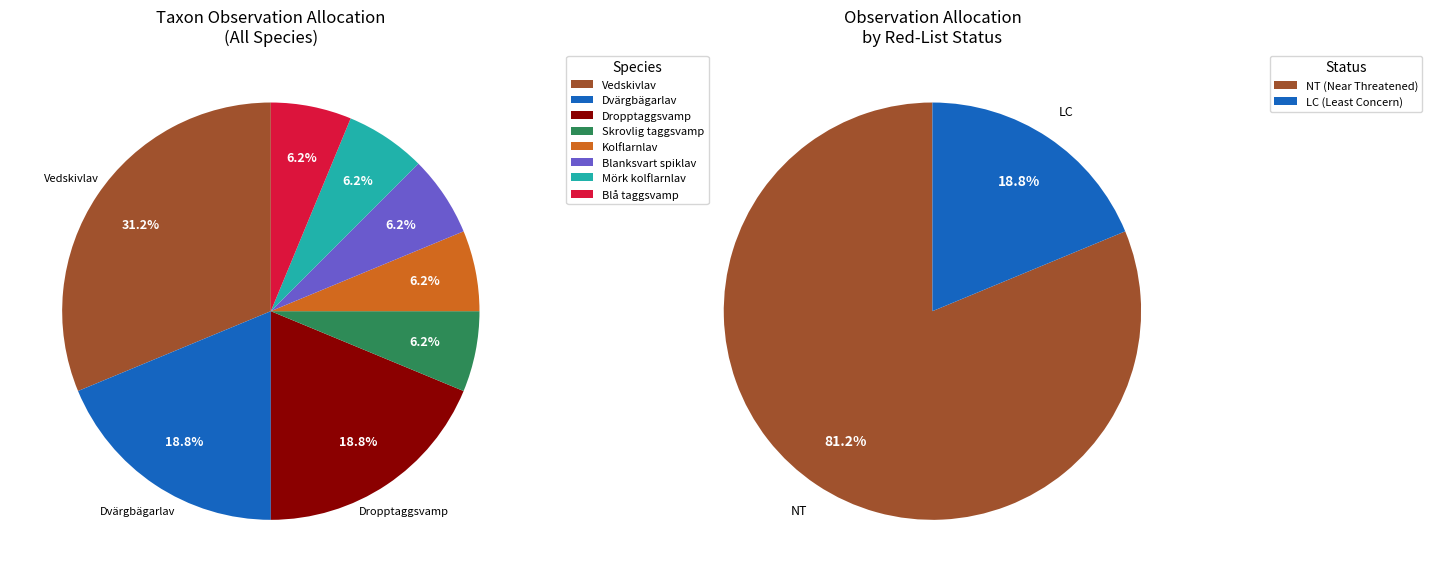

Is Dropptaggsvamp the majority of the pie?

No